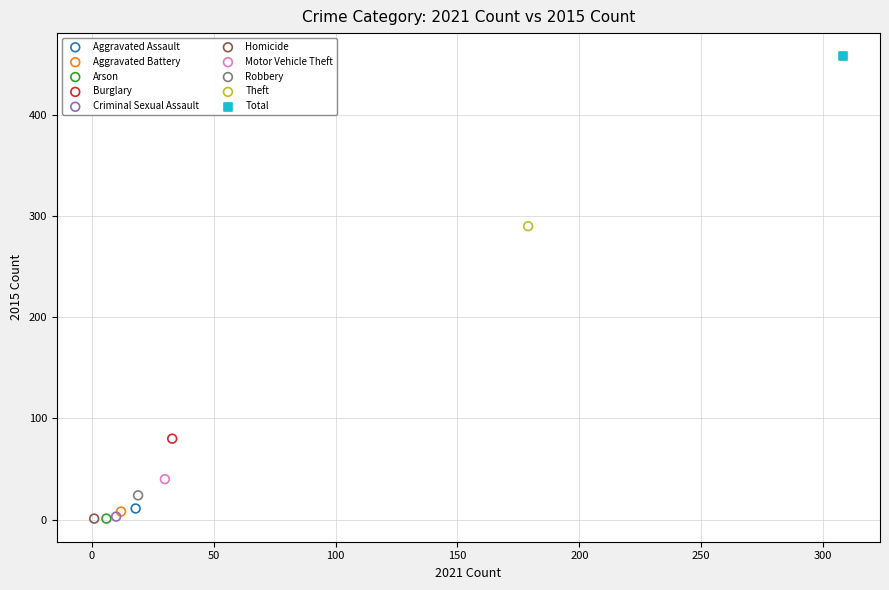

What are all the series names shown in the legend?

Aggravated Assault, Aggravated Battery, Arson, Burglary, Criminal Sexual Assault, Homicide, Motor Vehicle Theft, Robbery, Theft, Total